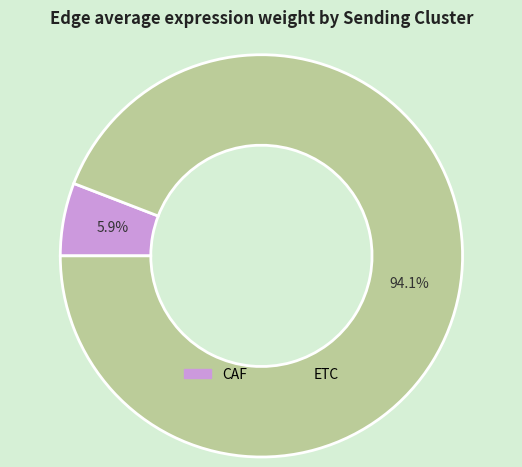

Is it true that CAF is 11% of the pie?

False